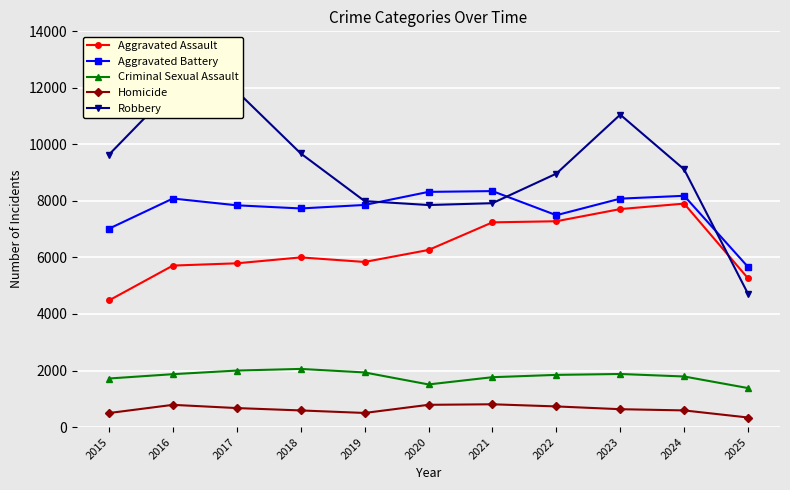

Where does the Aggravated Battery series first go above 7858?

2016